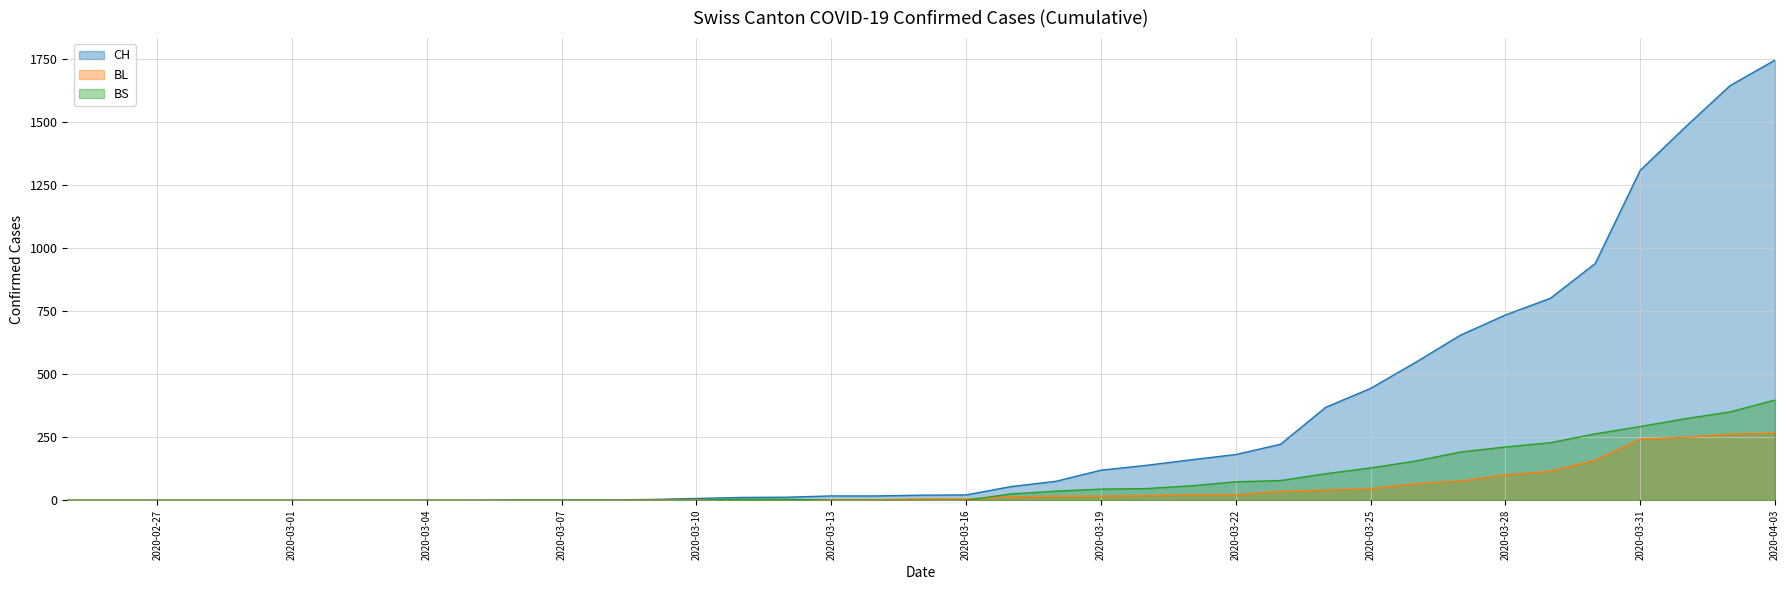

How many data points in CH are less than 20?

19